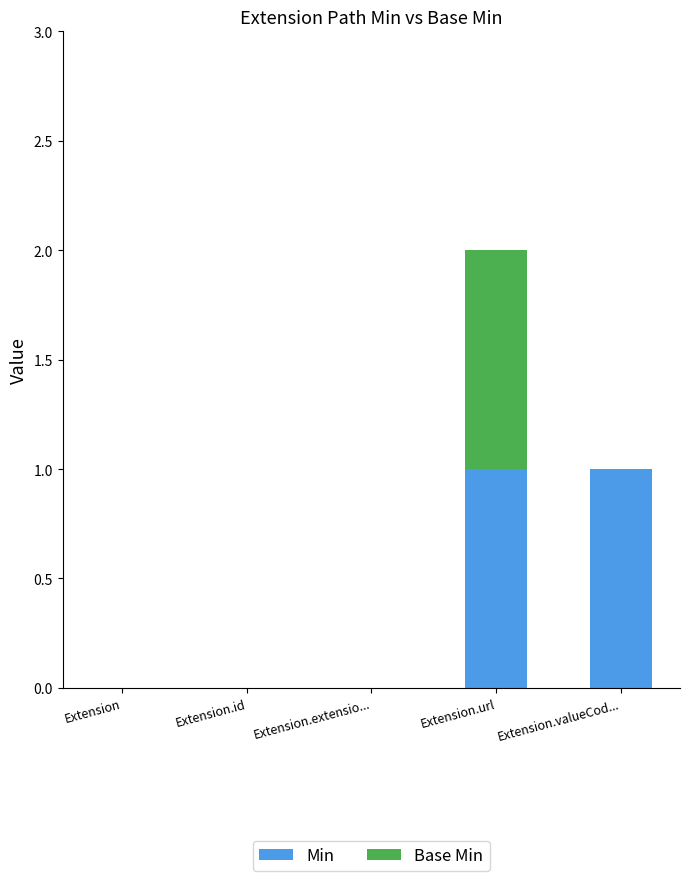

The Min series shows 2 at Extension.url. True or false?

False